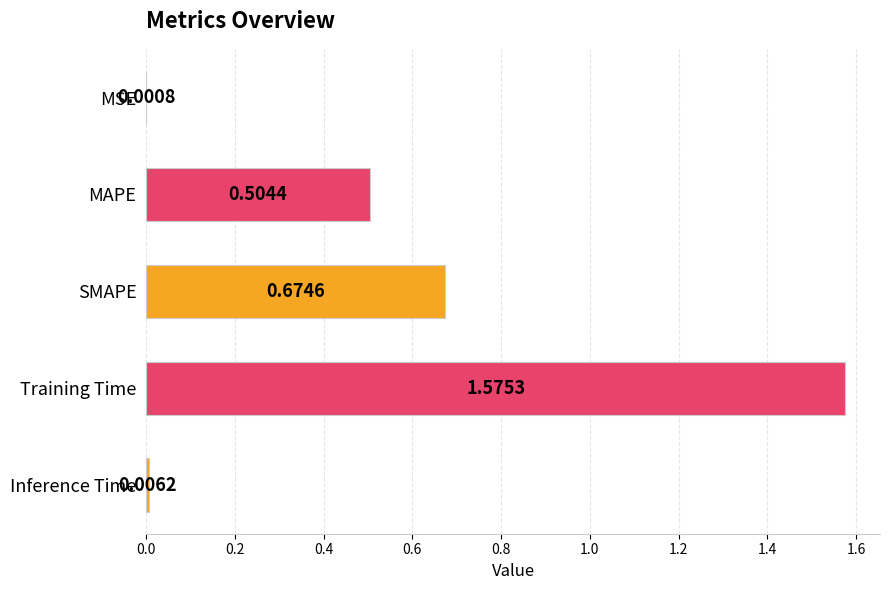

Are the bars grouped side by side (vs. stacked)?

No